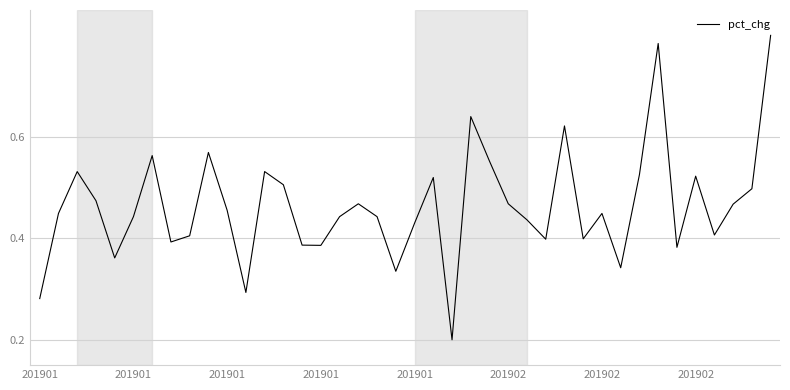

Reading left to right, list all the values displayed in this chart.

0.3	0.4	0.5	0.5	0.4	0.4	0.6	0.4	0.4	0.6	0.5	0.3	0.5	0.5	0.4	0.4	0.4	0.5	0.4	0.3	0.4	0.5	0.2	0.6	0.6	0.5	0.4	0.4	0.6	0.4	0.4	0.3	0.5	0.8	0.4	0.5	0.4	0.5	0.5	0.8